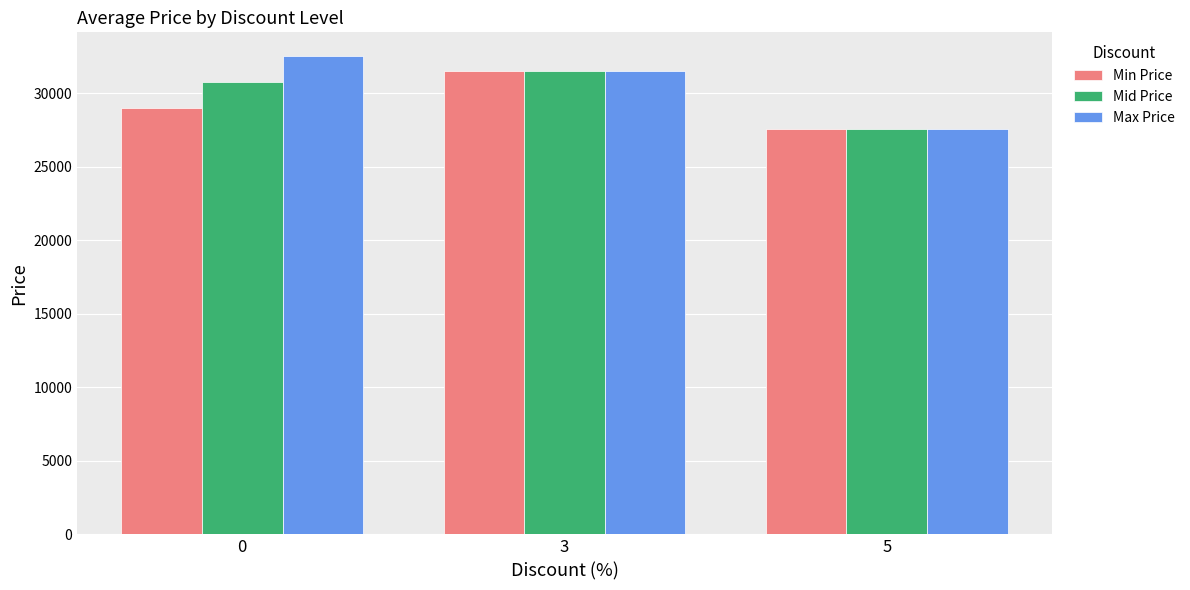

What is the difference between the maximum and minimum values in the Min Price series?

3970